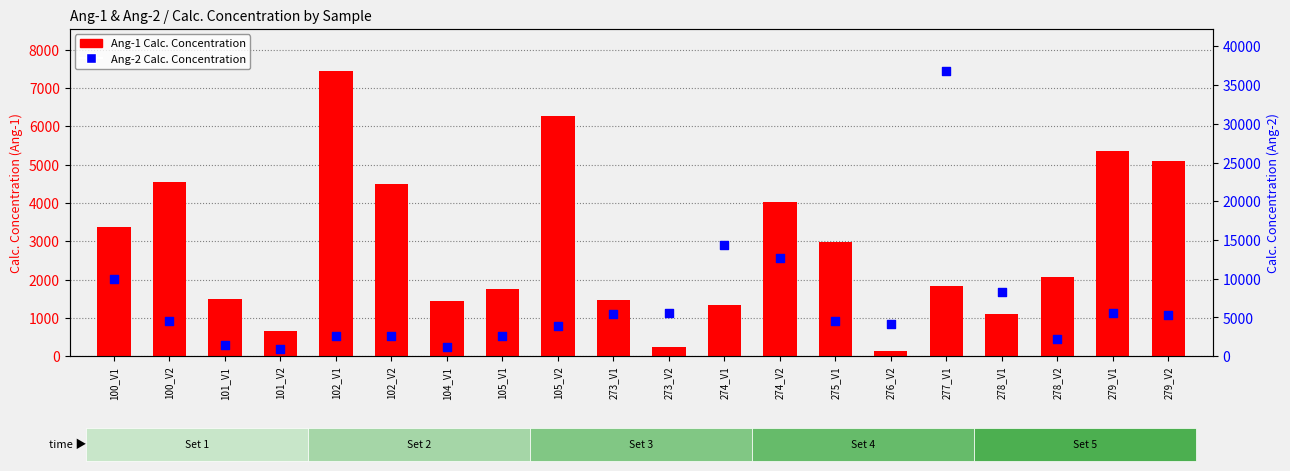

At how many categories does at least one series exceed 23995?

1